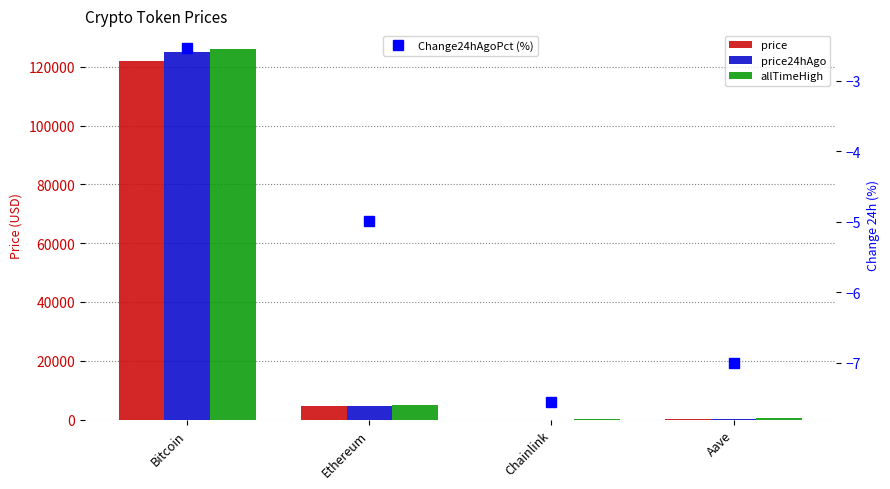

Read the Change24hAgoPct (%) value at Bitcoin.

-2.5